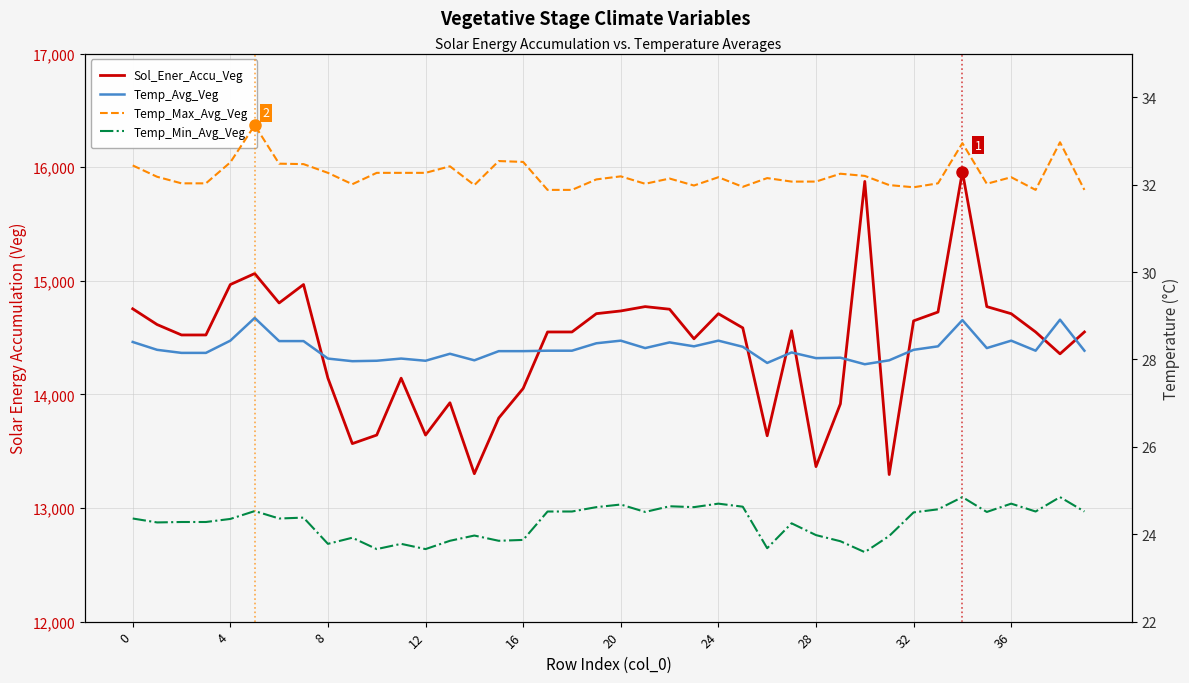

What is the difference between the maximum and minimum values in the Sol_Ener_Accu_Veg series?

2665.8